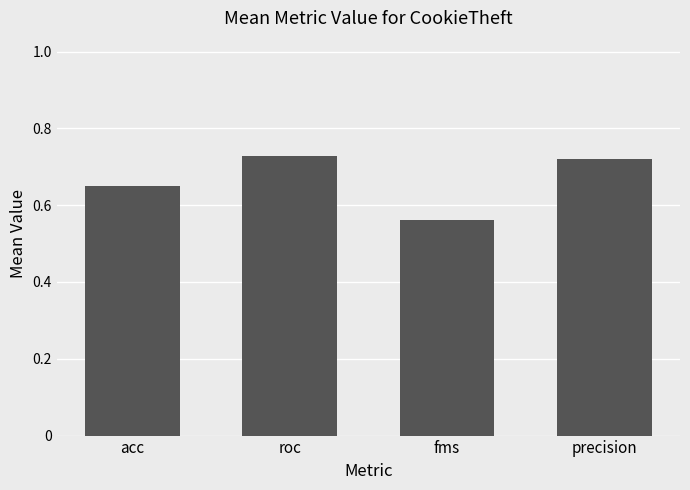

Between roc and precision, which is larger?

roc